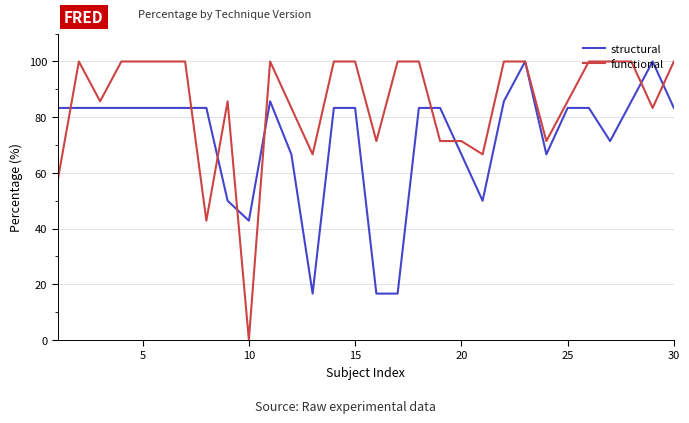

How many lines are shown in the chart?

2